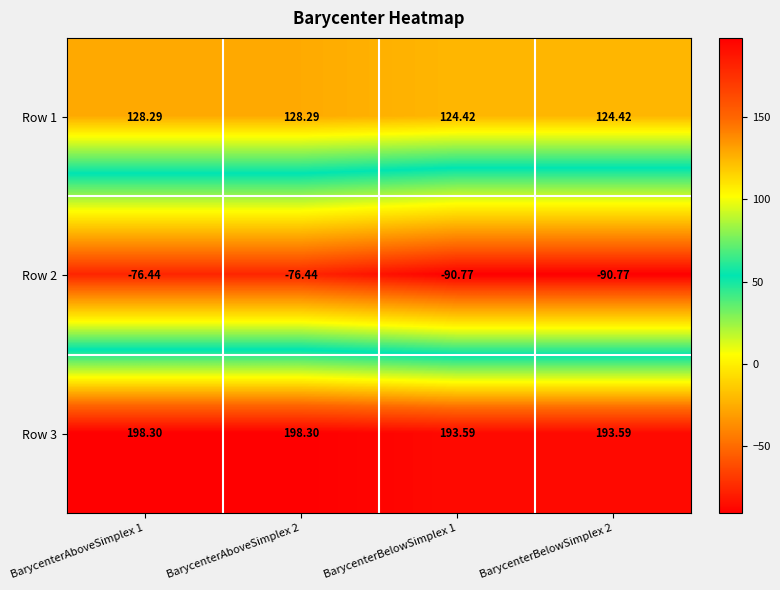

Is the value of Row 2 at BarycenterBelowSimplex 1 greater than the value of Row 1 at BarycenterAboveSimplex 2?

No